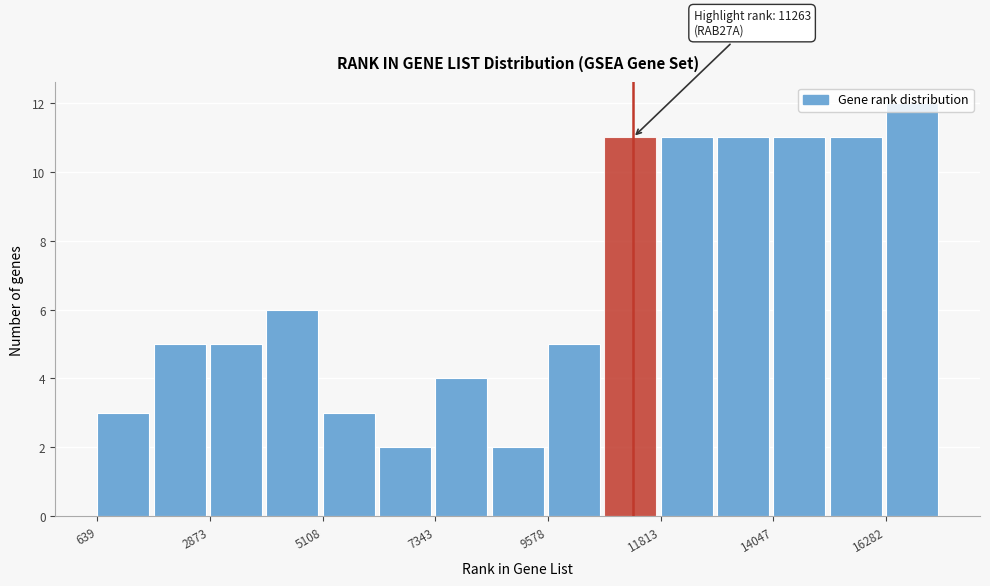

Read against the x-axis, roughly where is the centre of the tallest bar?

17000